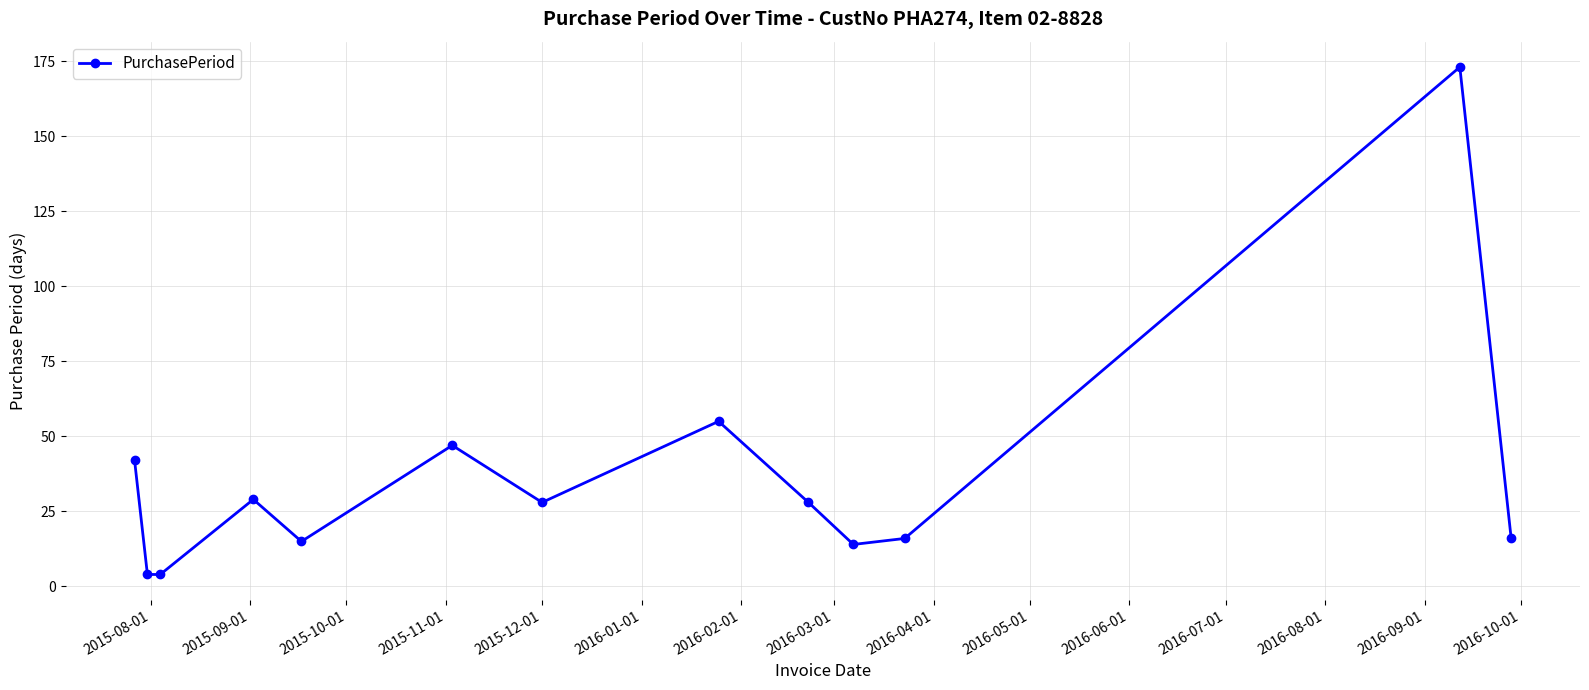

What is the maximum value shown in the chart?

173